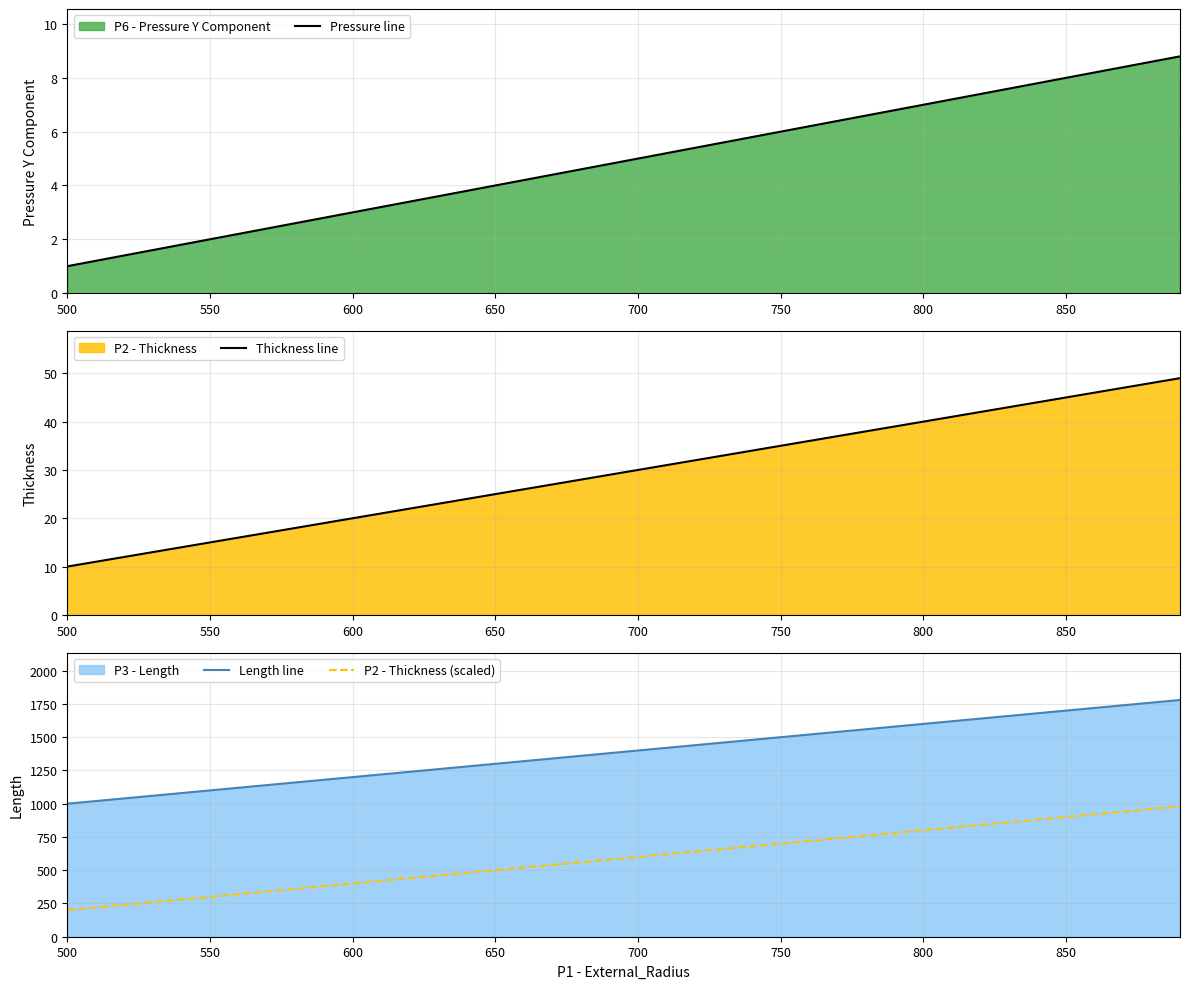

True or false: Length line and P2 - Thickness (scaled) intersect in this chart.

False